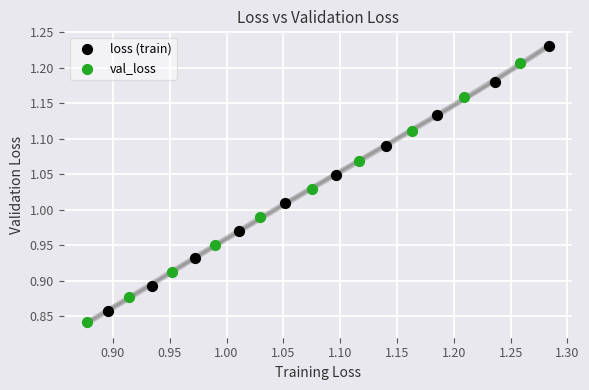

Which series has the largest Y range (max minus min)?

loss (train)